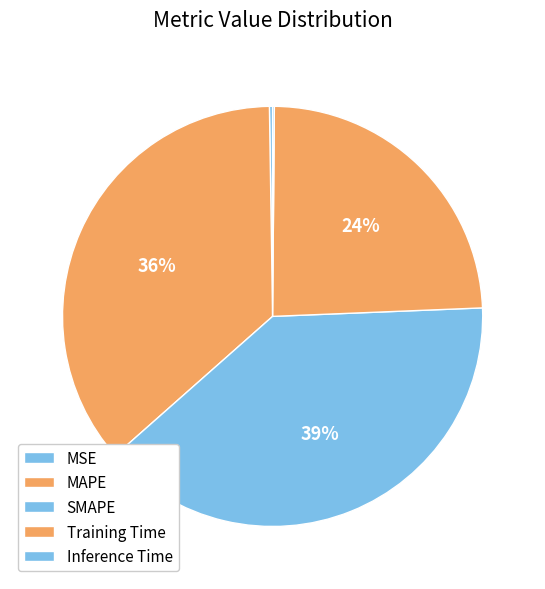

Count the number of slices in the pie.

5